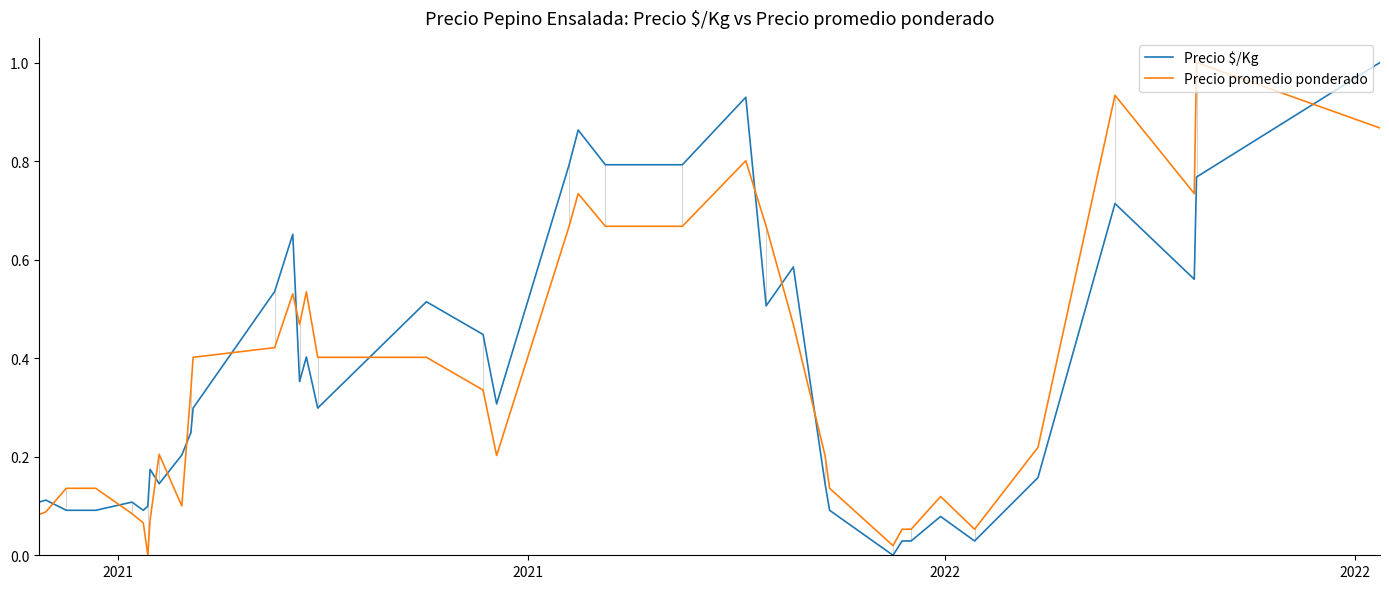

True or false: Precio $/Kg and Precio promedio ponderado cross at least once.

True